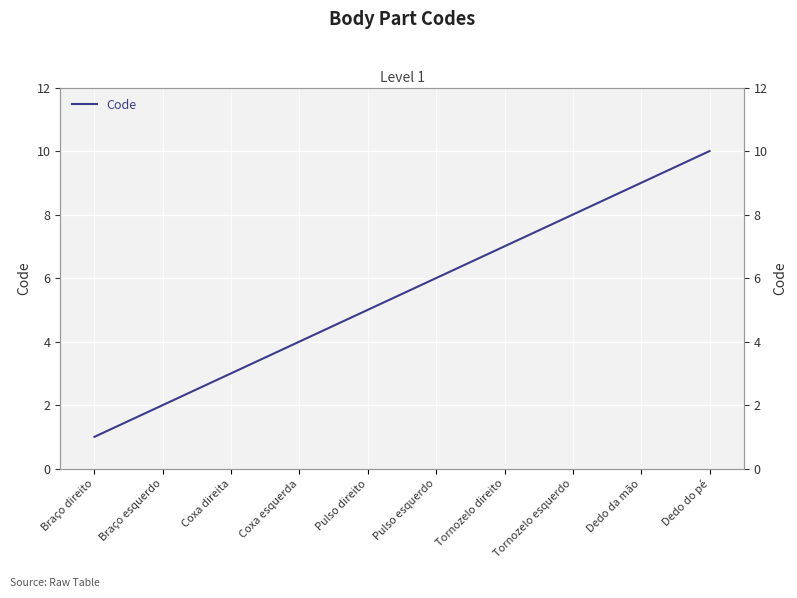

Reading left to right, transcribe all the data shown in this chart.

Braço direito=1	Braço esquerdo=2	Coxa direita=3	Coxa esquerda=4	Pulso direito=5	Pulso esquerdo=6	Tornozelo direito=7	Tornozelo esquerdo=8	Dedo da mão=9	Dedo do pé=10